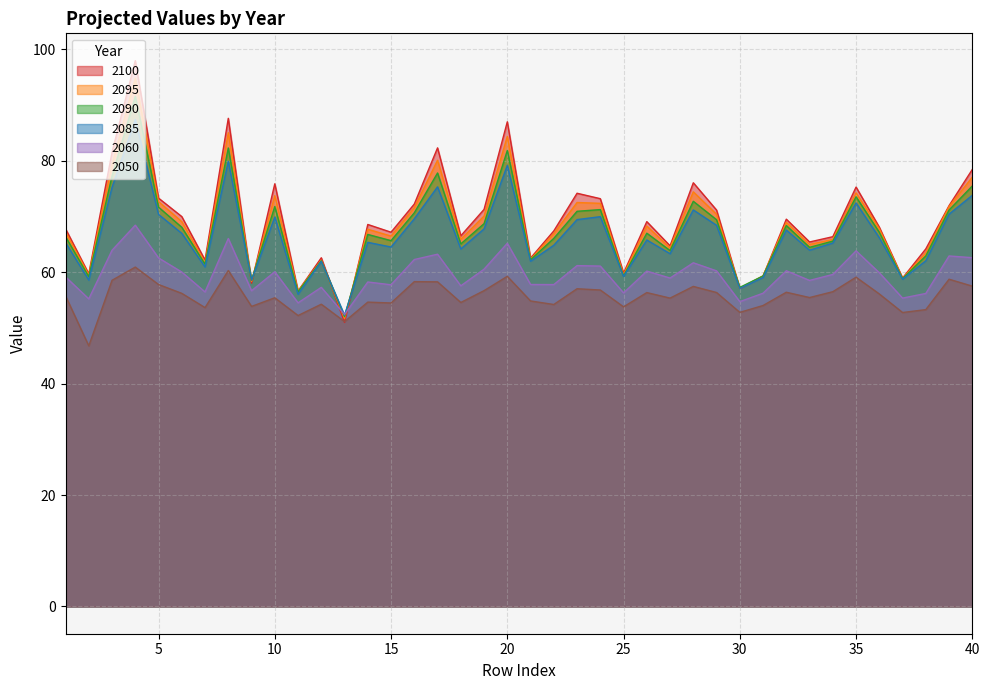

Which has a higher value, 6 or 15?

6